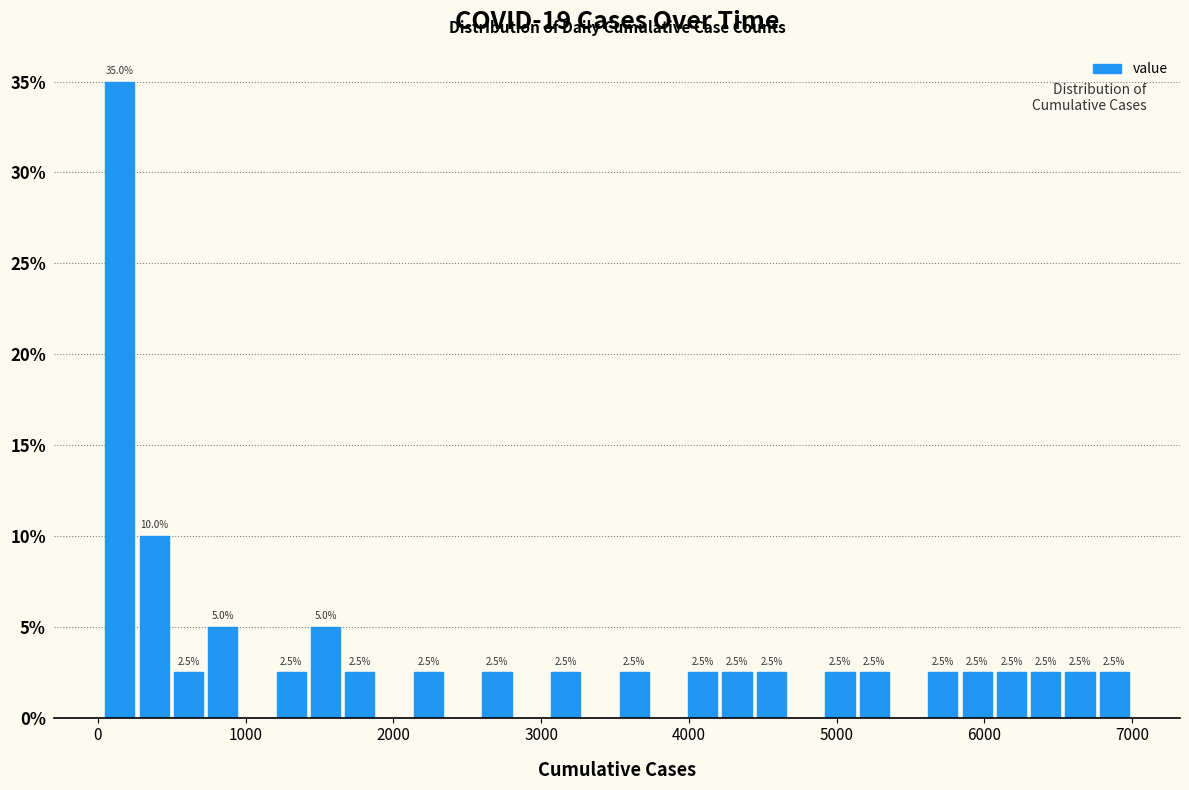

Around what value on the x-axis is the tallest bar? Give the approximate position of its centre, as read against the axis.

100